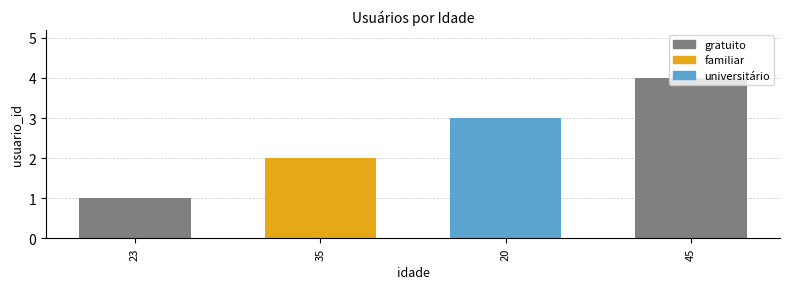

Reading right to left, what are all the values shown in this chart?

45=4	20=3	35=2	23=1